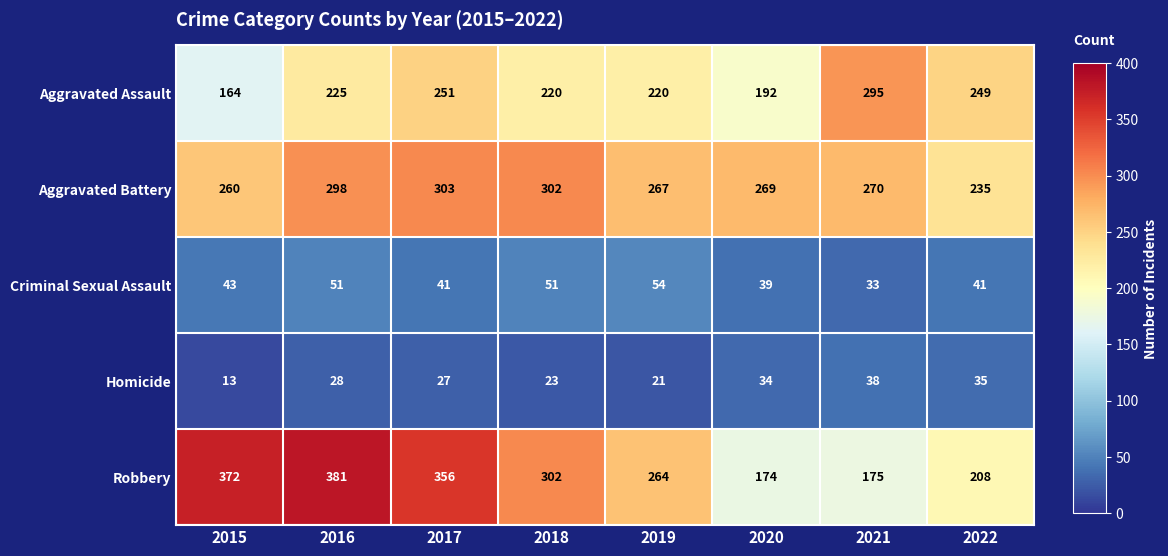

What is the spread (max minus min) of values at 2018?

279